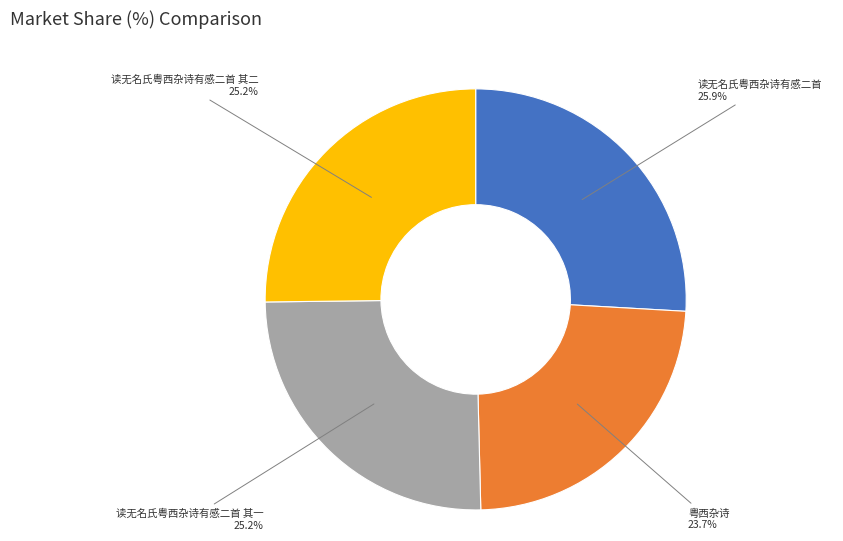

Is there a majority slice in this chart?

No